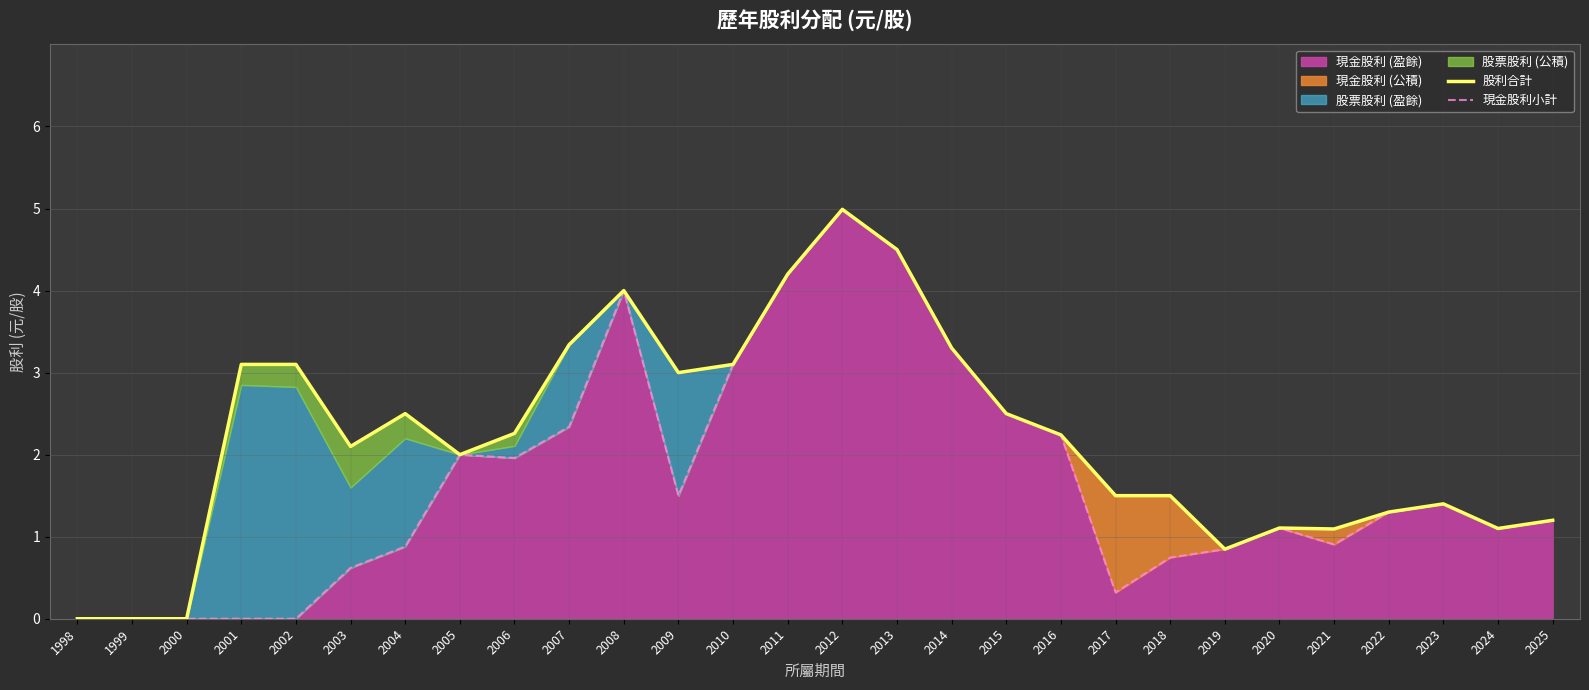

Which series has the widest spread of values?

股利合計